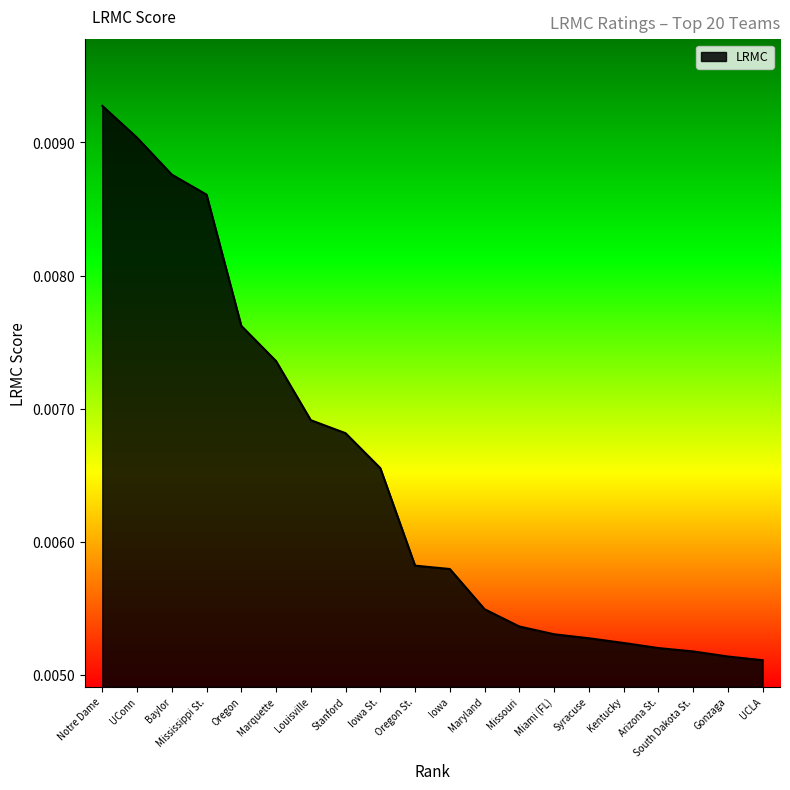

What position from the right is Missouri?

8